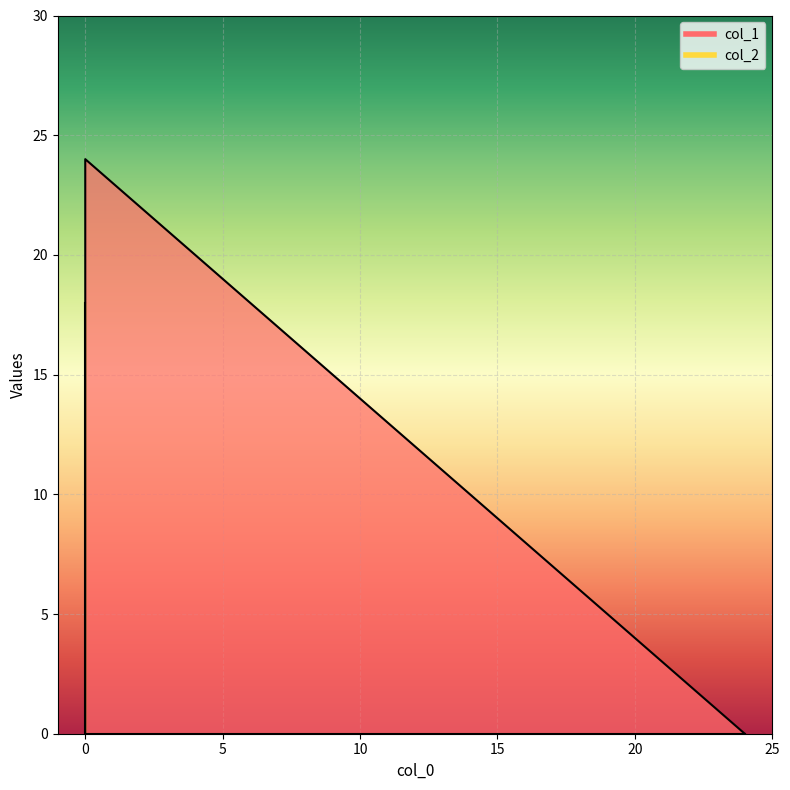

At 0, list the series in order from smallest to largest.

col_2, col_1